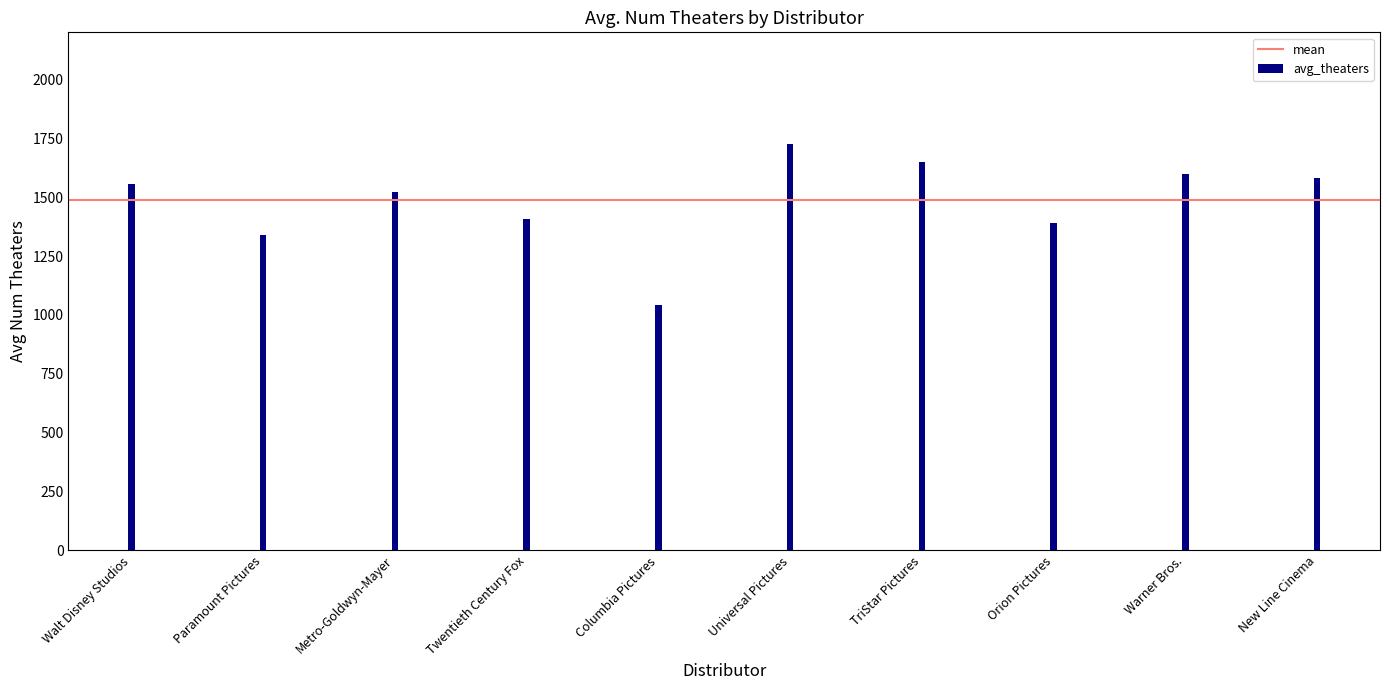

At which category does the chart reach its peak across all series?

Universal Pictures